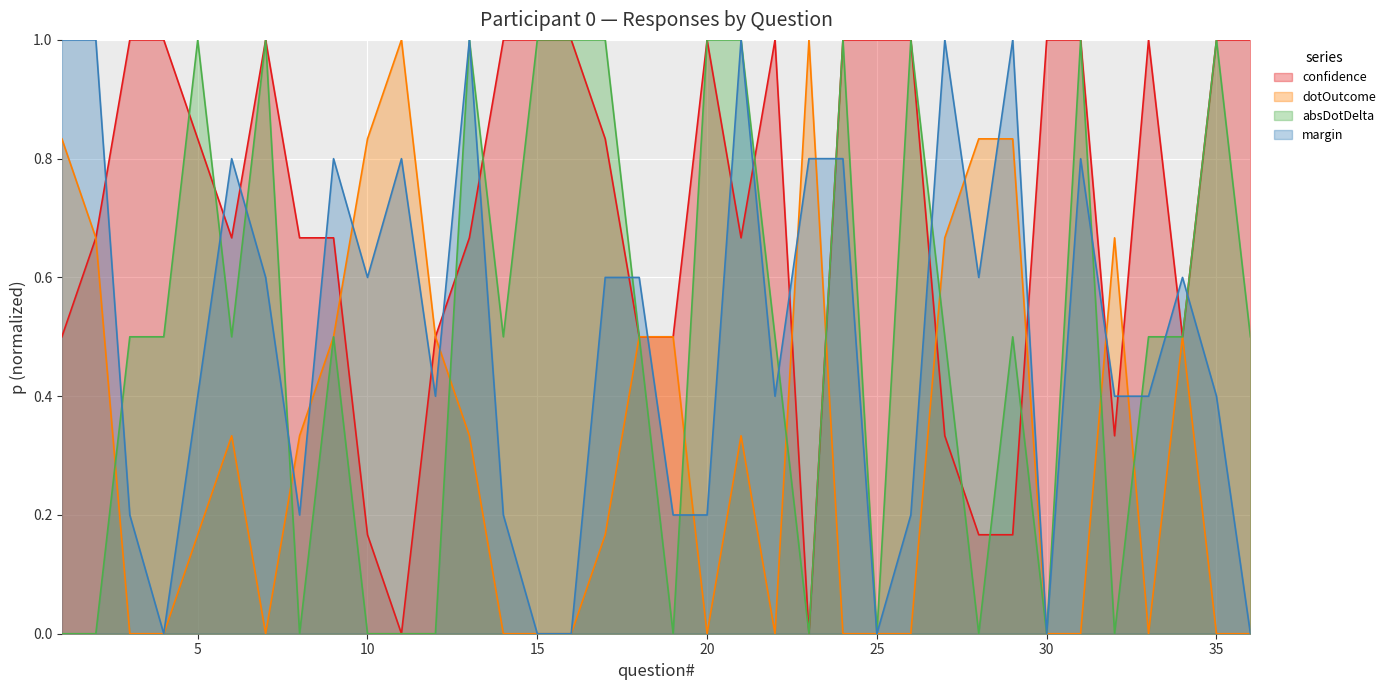

How many lines are shown in the chart?

4